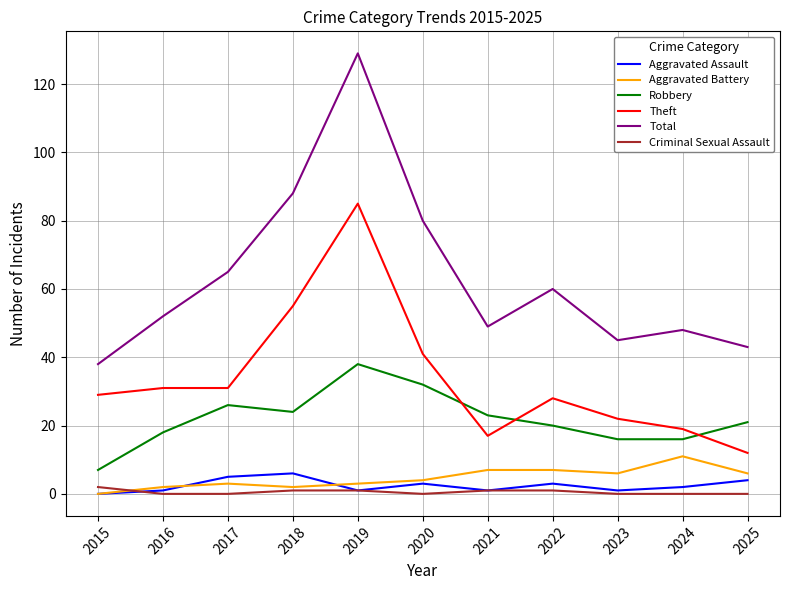

The Total series shows 80 at 2020. True or false?

True